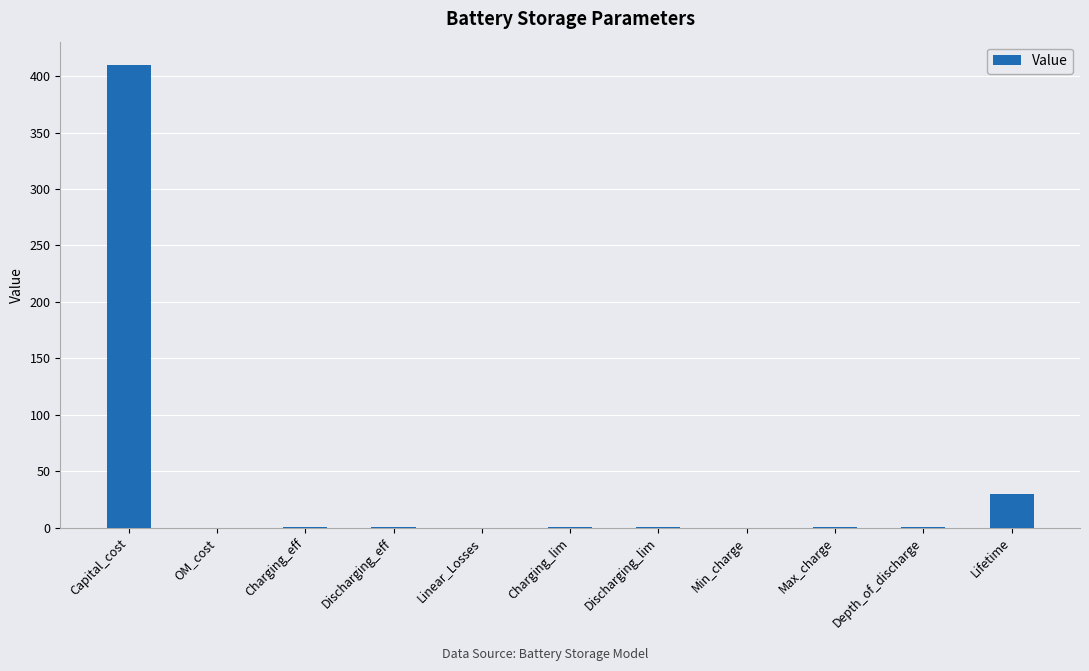

Between Lifetime and Discharging_lim, which is larger?

Lifetime